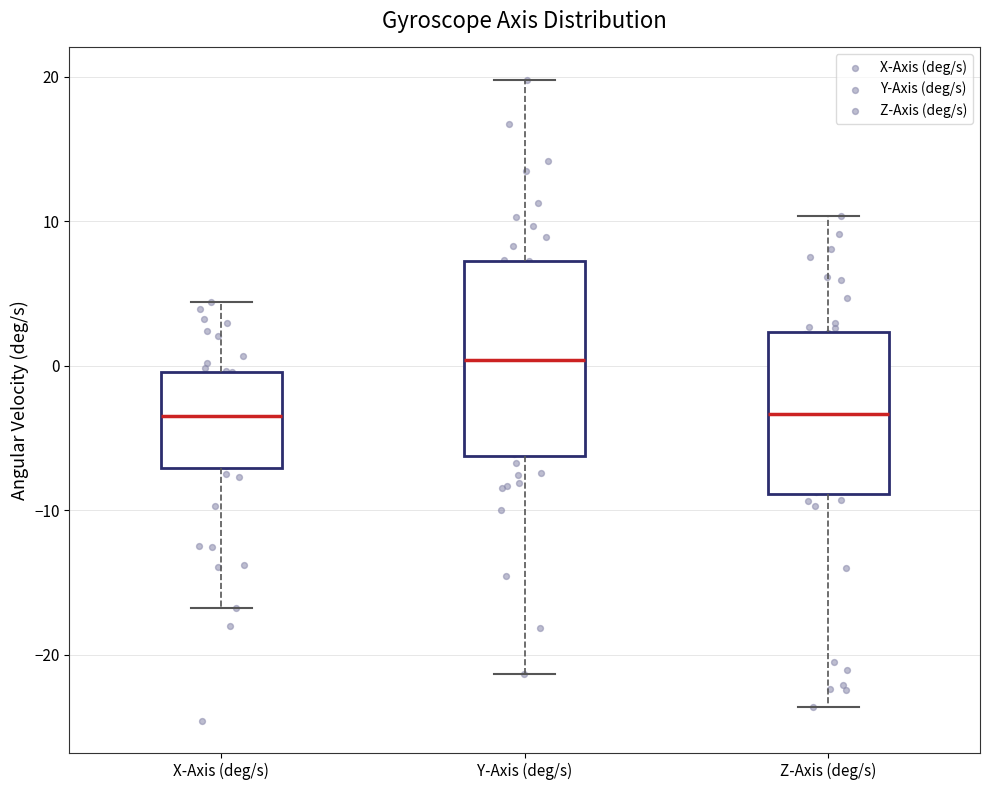

Which box is the tallest, from its lower edge to its upper edge?

Y-Axis (deg/s)